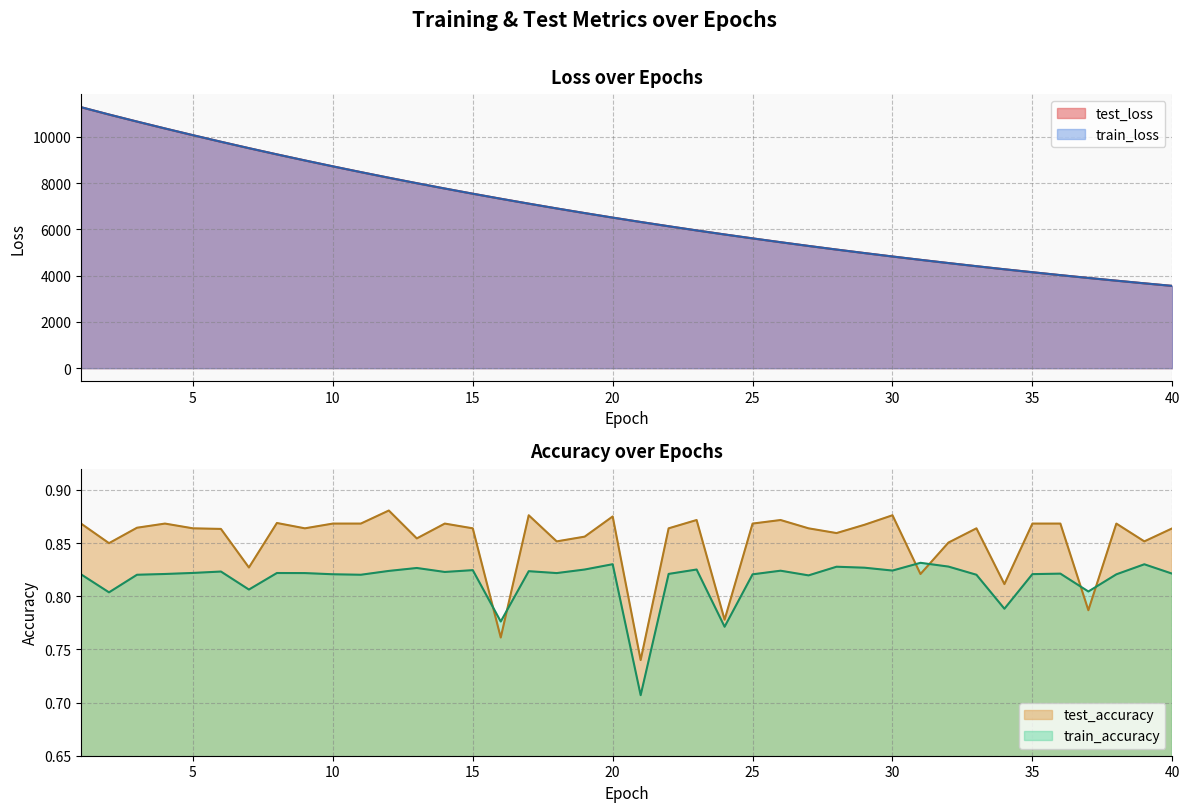

Which has a higher value, 23 or 15?

15